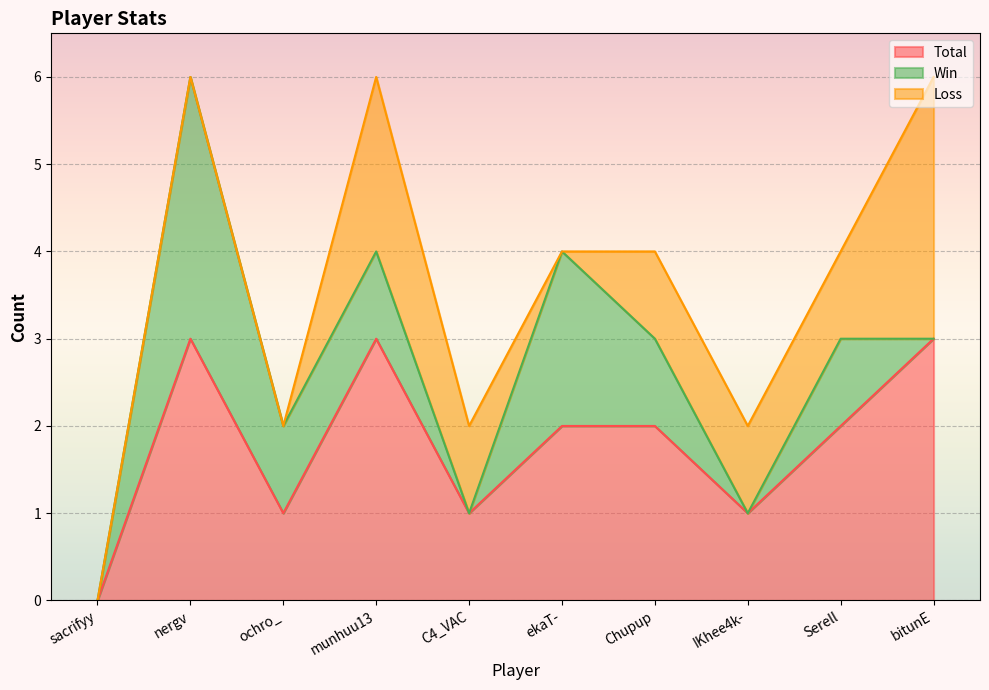

True or false: Loss has a value of 1 at Serell.

True